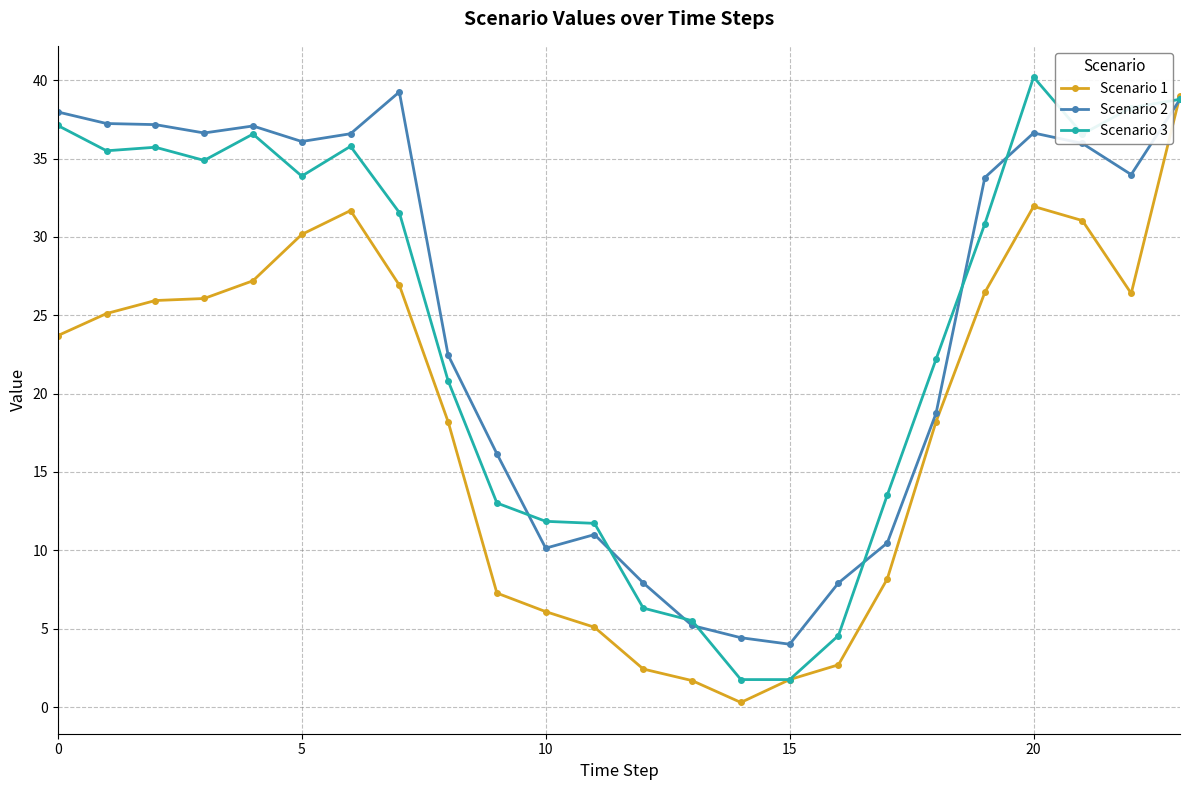

True or false: Scenario 2 has more than 2 points higher than both neighbors.

True